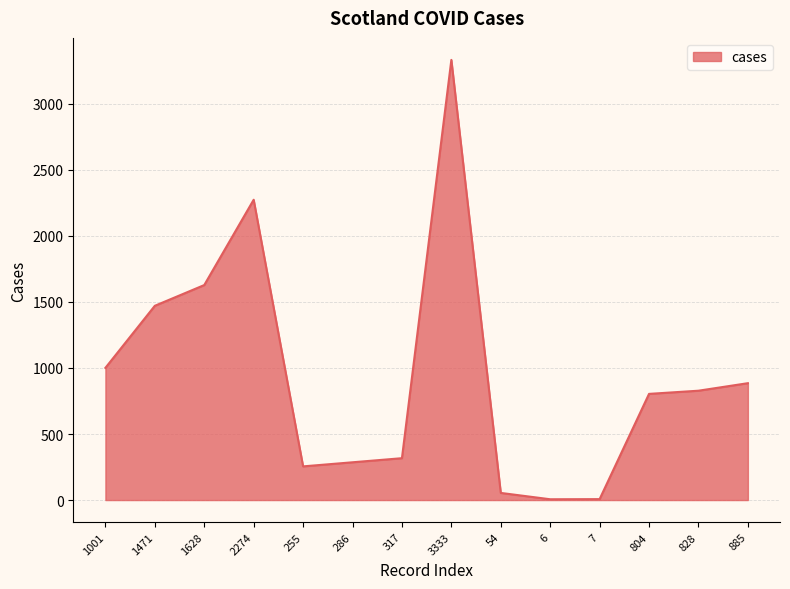

What position from the left is 255?

5